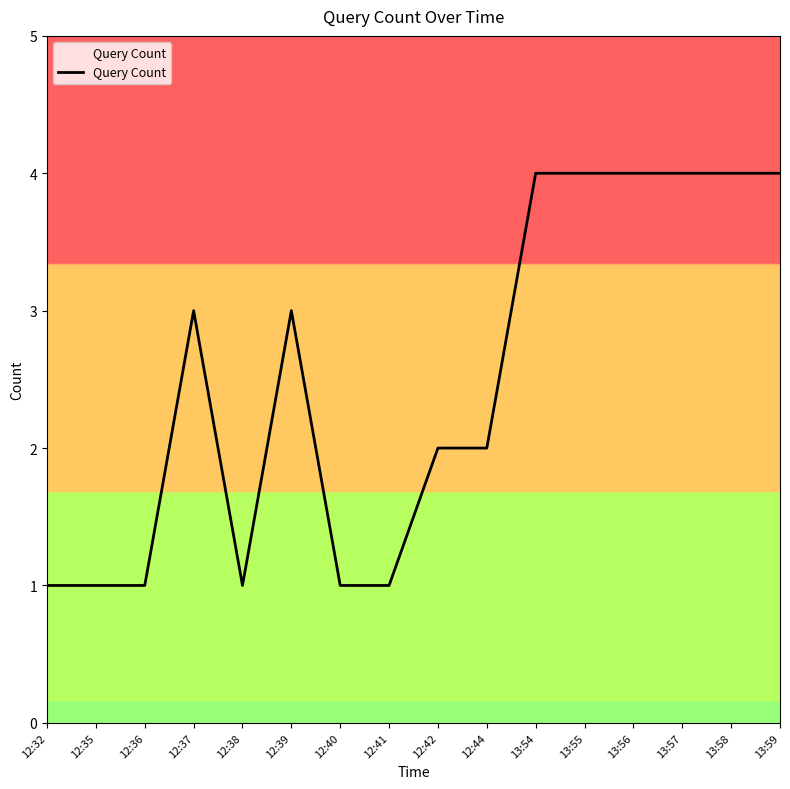

What is the sum of the values at 12:44 and 12:32?

3